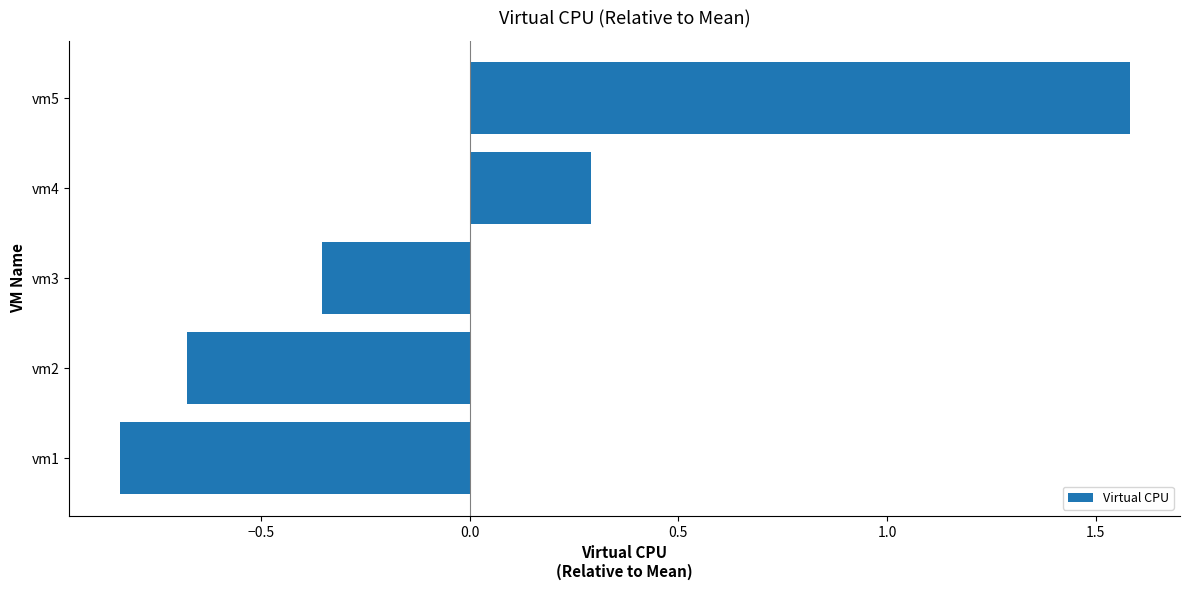

What is the difference between the maximum and minimum values?

2.4